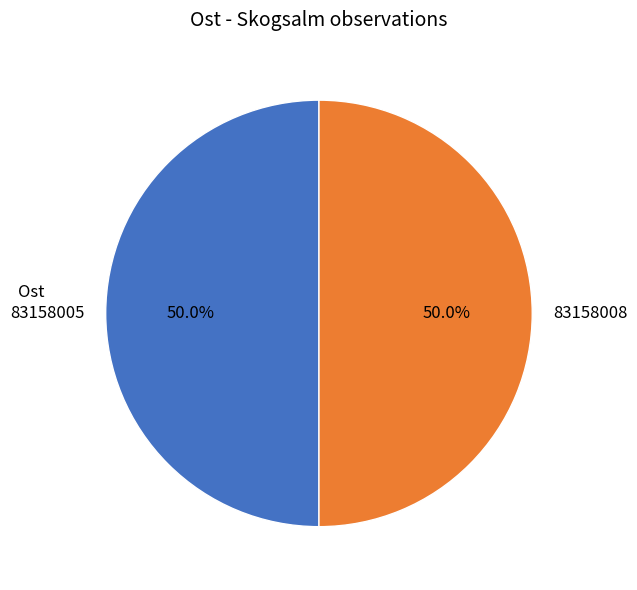

The 83158008 slice represents 50% of the pie. True or false?

True